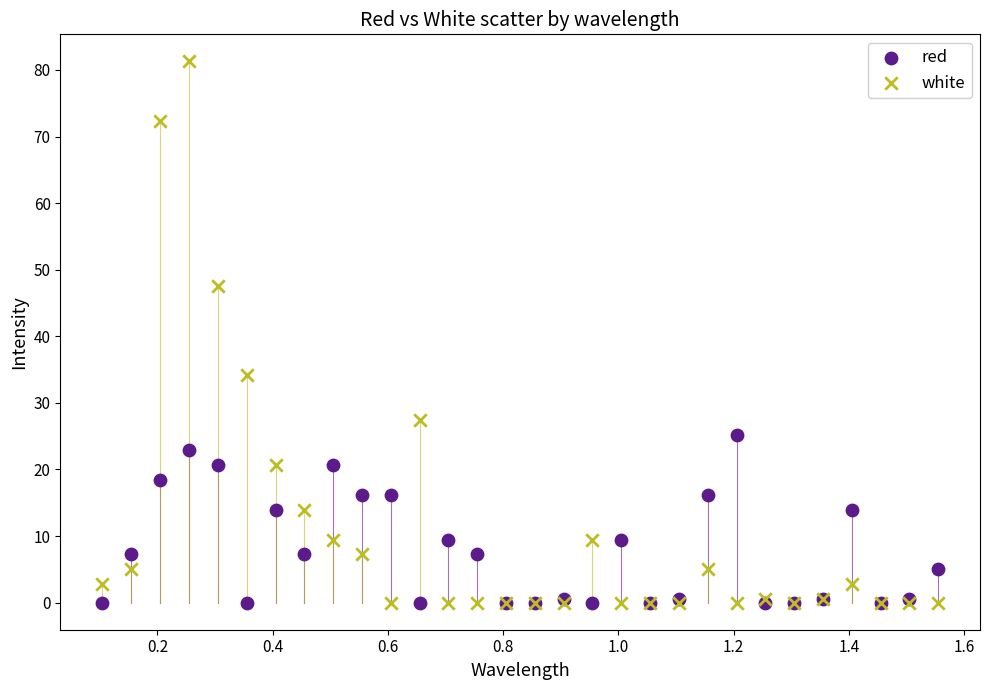

Which series contains the highest Y value?

white